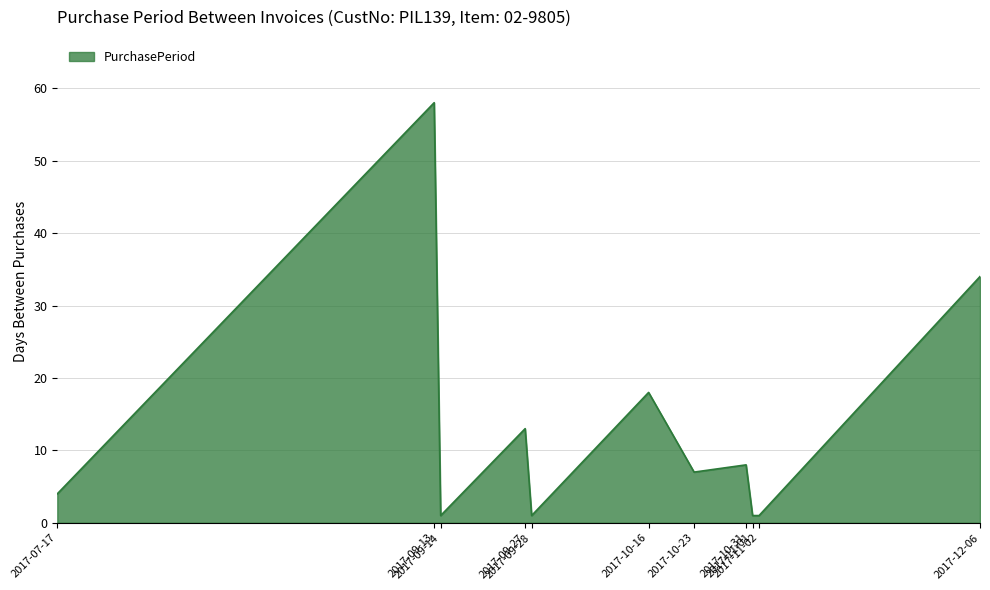

At which category does the data reach its first local valley?

2017-09-14